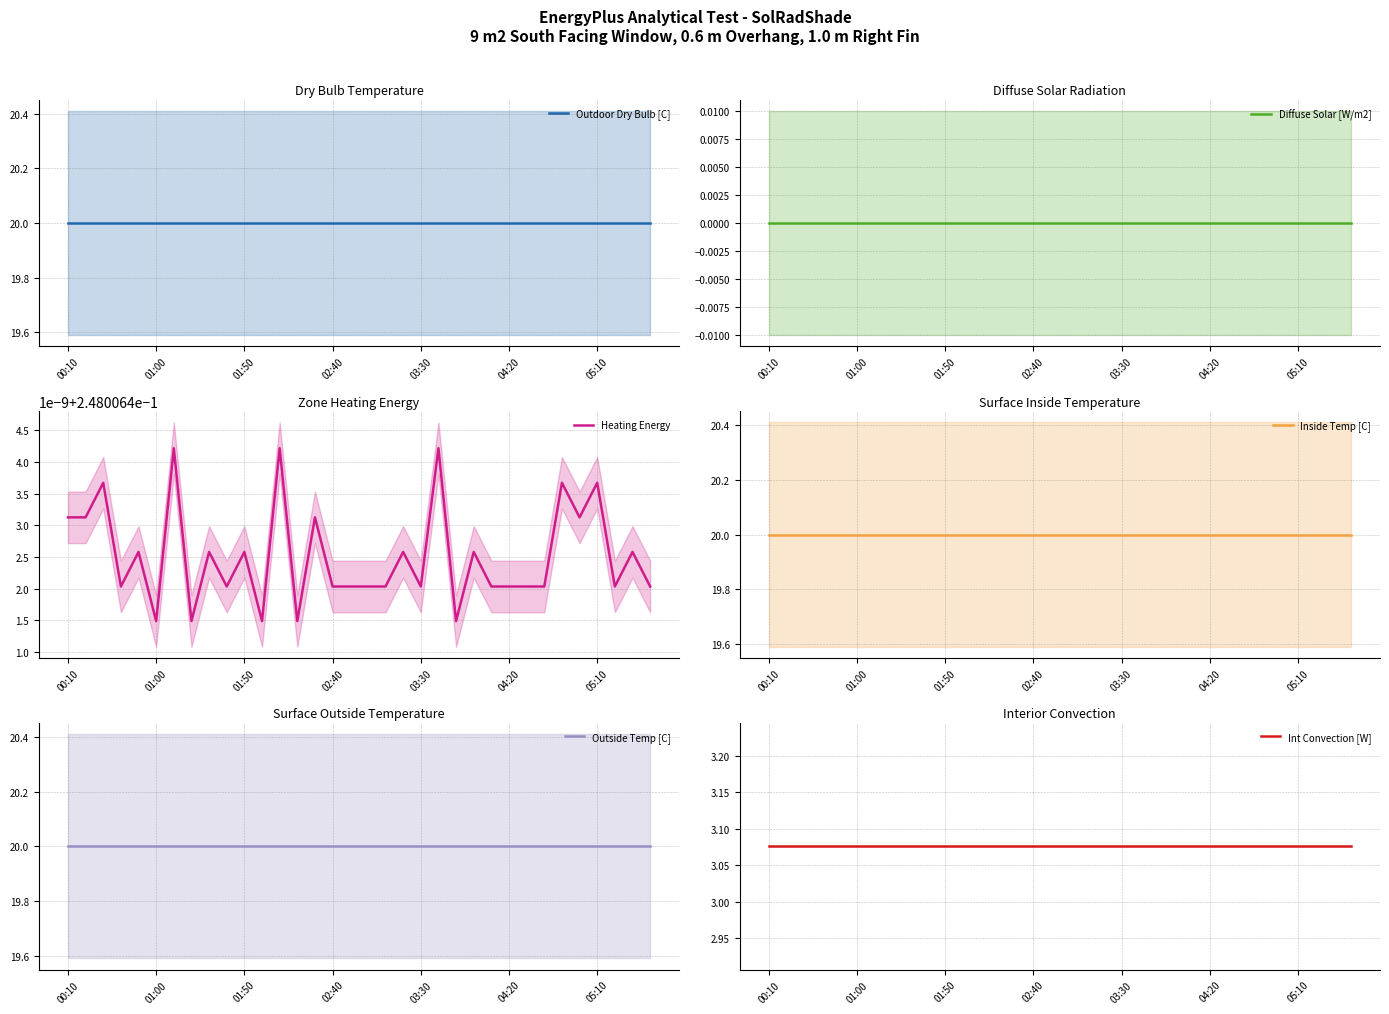

How many data points does each series have?

34